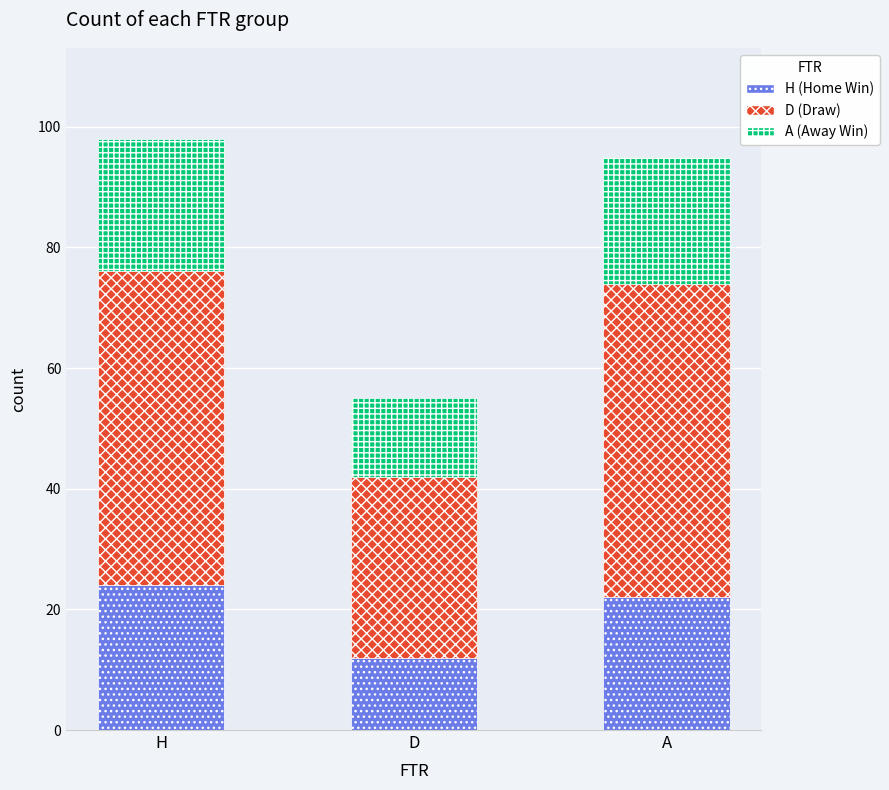

What is the total value across all series at A?

95